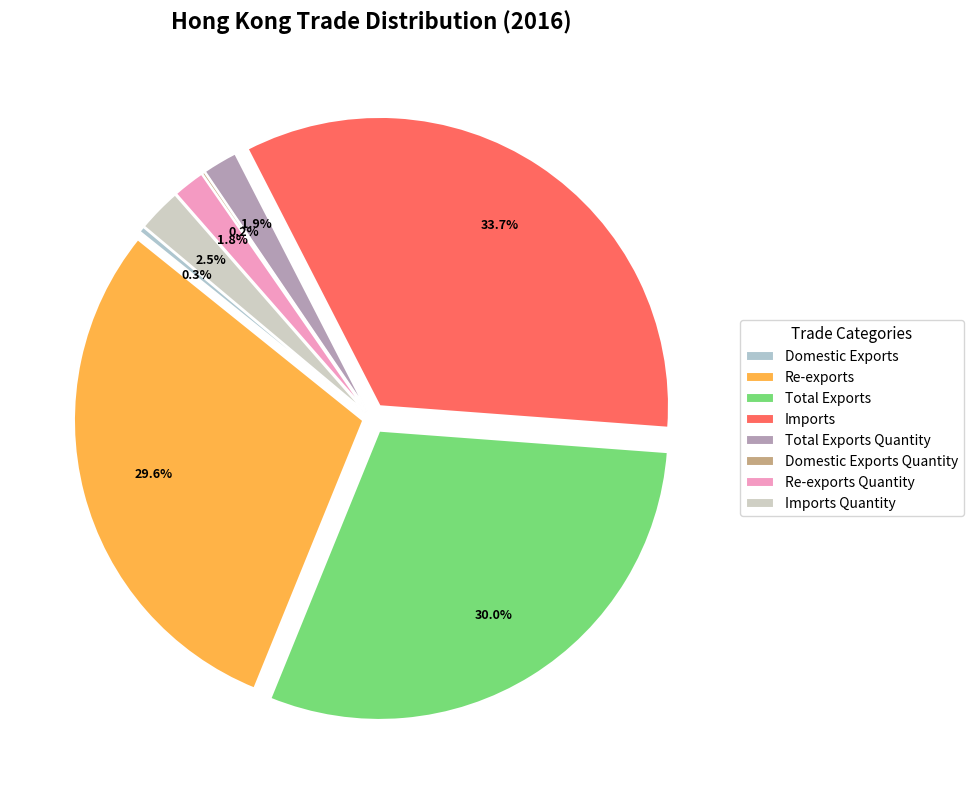

Does any single category account for the majority?

No